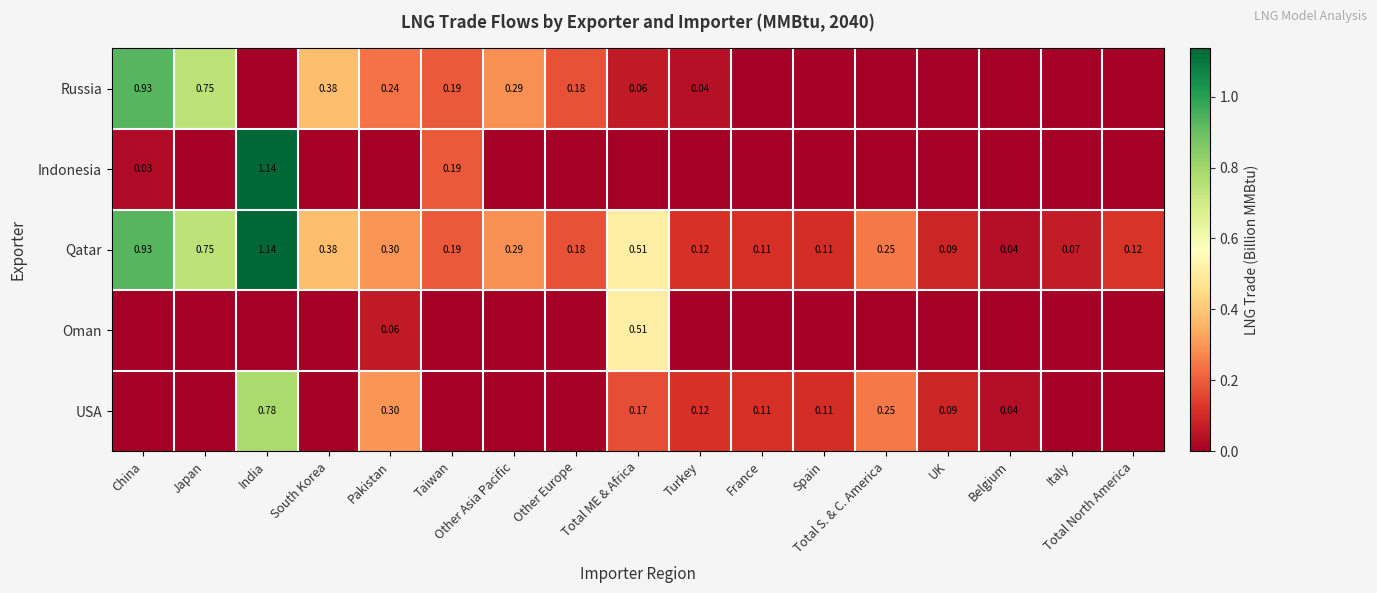

At which label is Qatar closest to 0?

Belgium